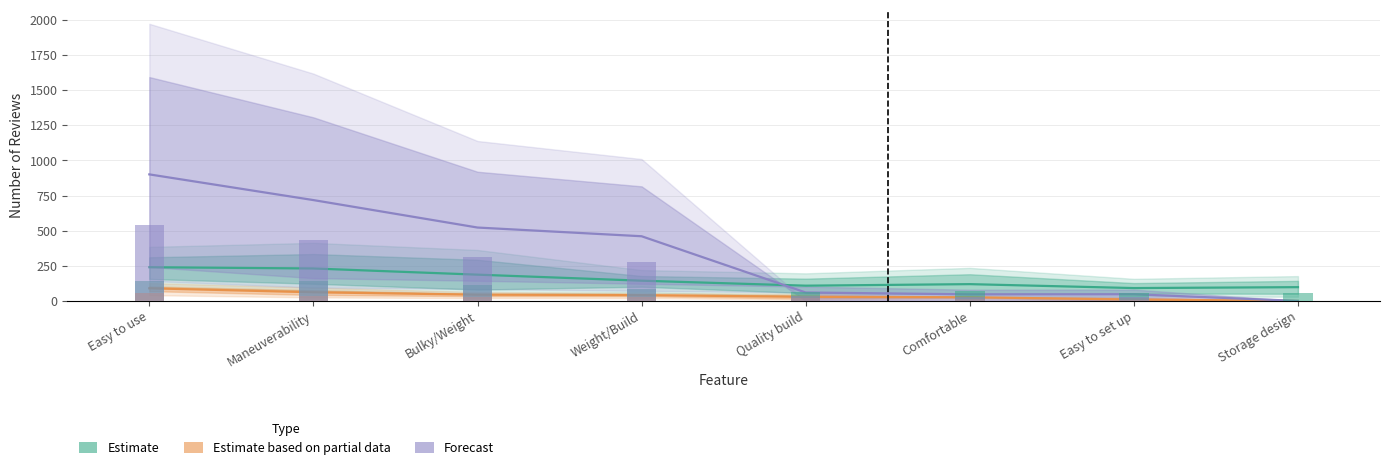

List the series in order of their overall mean, lowest first.

Estimate based on partial data, Estimate, Forecast